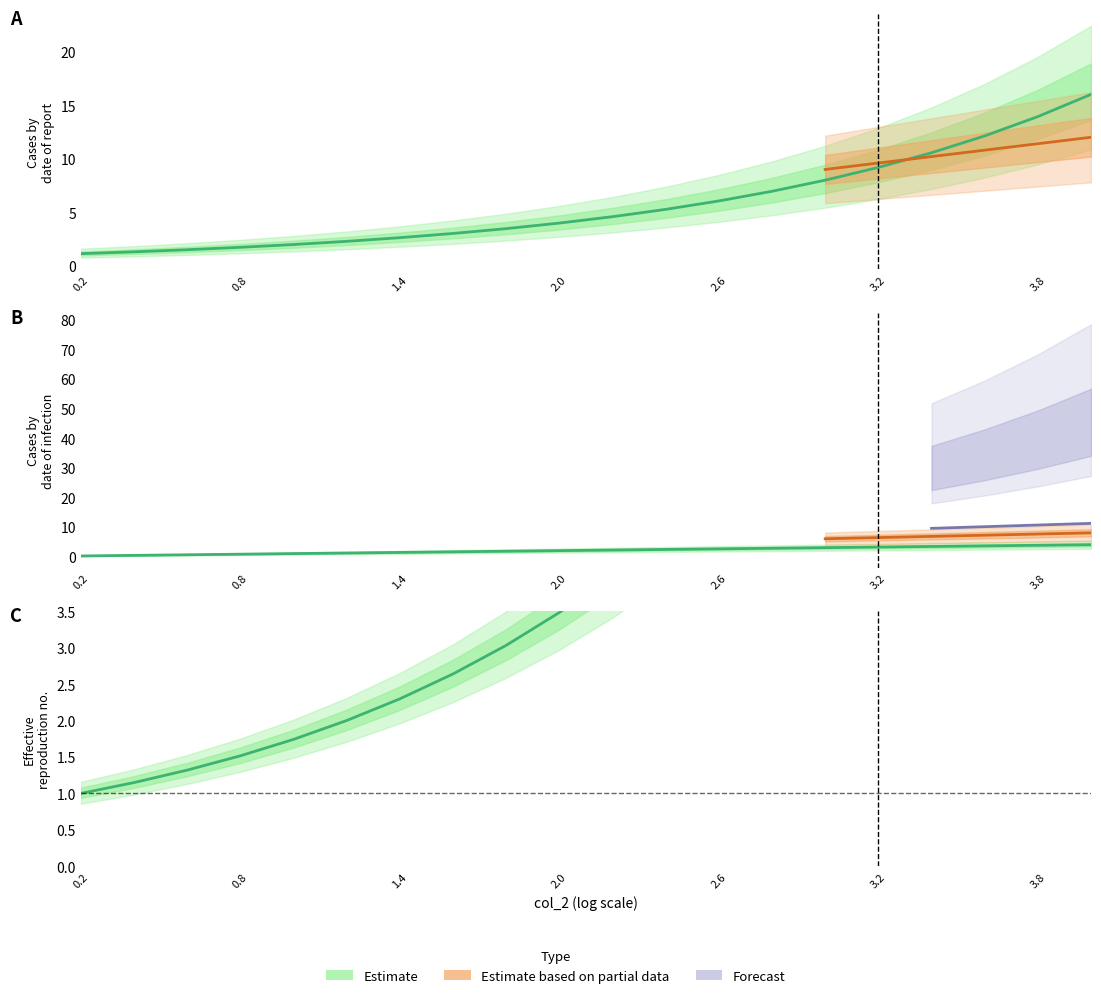

What is the sum of all col_2 values?

42.0